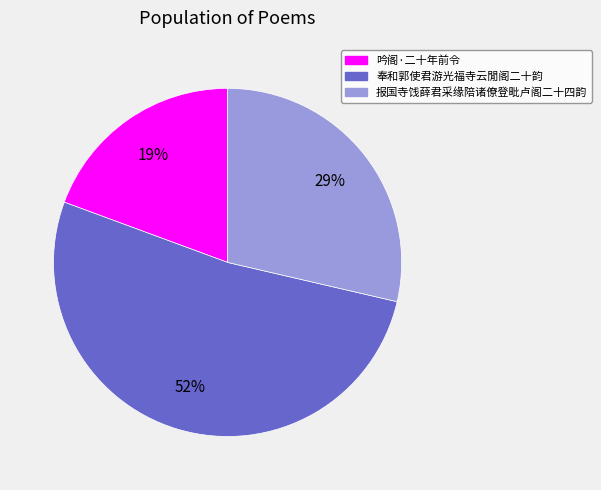

The 奉和郭使君游光福寺云閒阁二十韵 slice represents 61% of the pie. True or false?

False